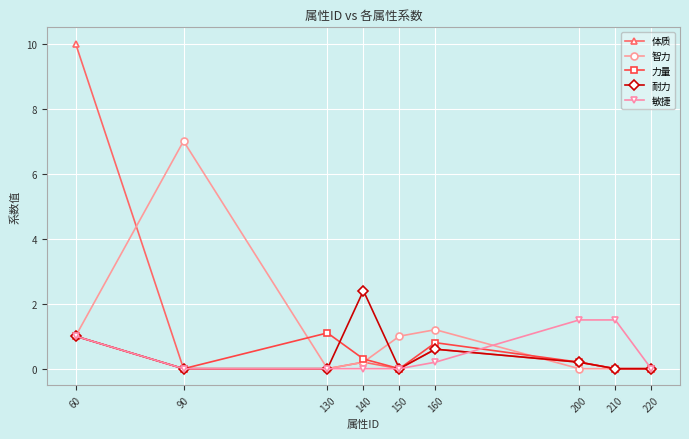

At which category is the sum across all series the highest?

60